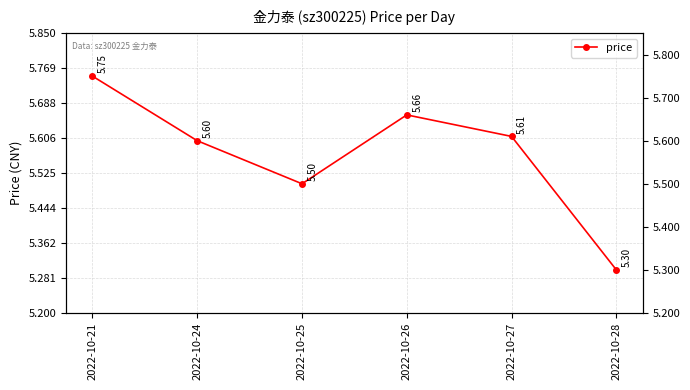

How many lines are shown in the chart?

1